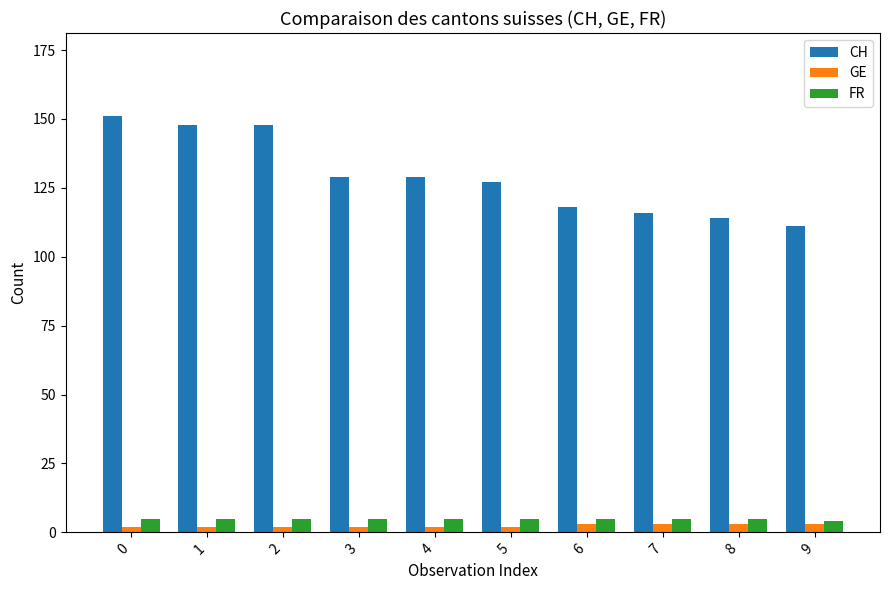

The value of FR at 1 is 5. True or false?

True